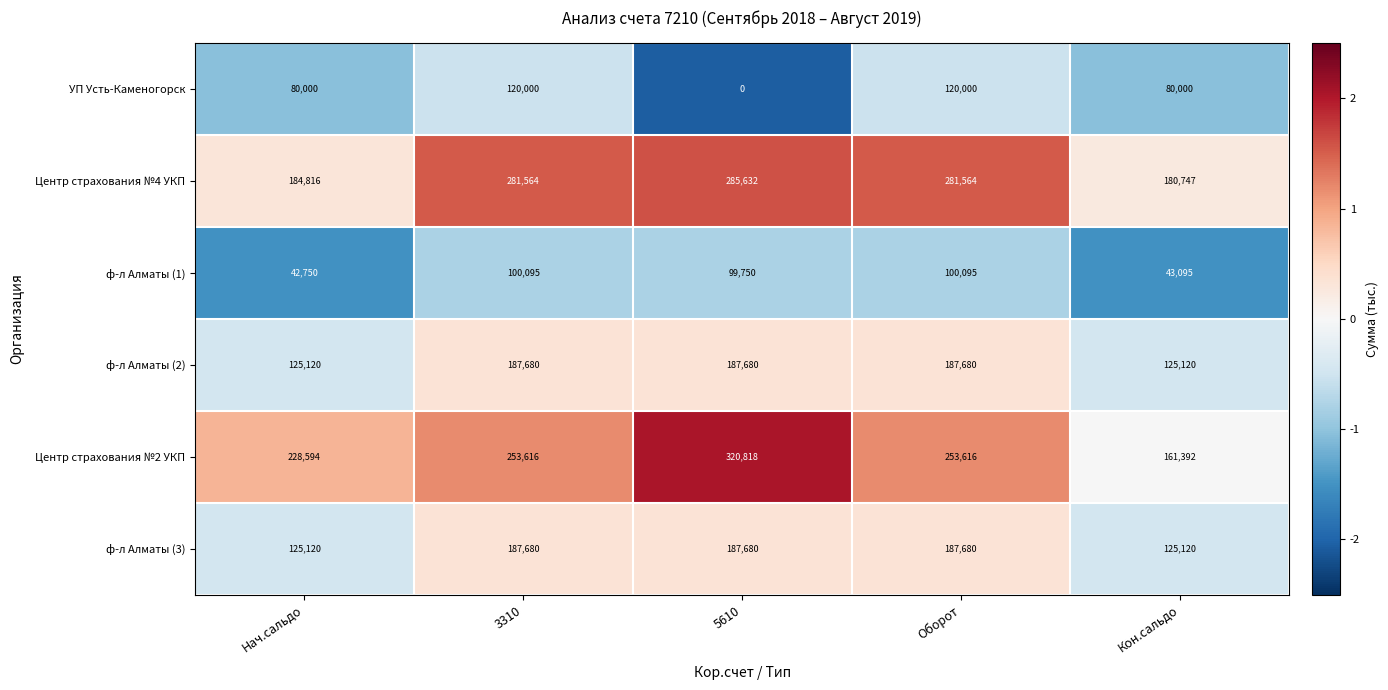

The ф-л Алматы (3) series shows 125120 at Кон.сальдо. True or false?

True